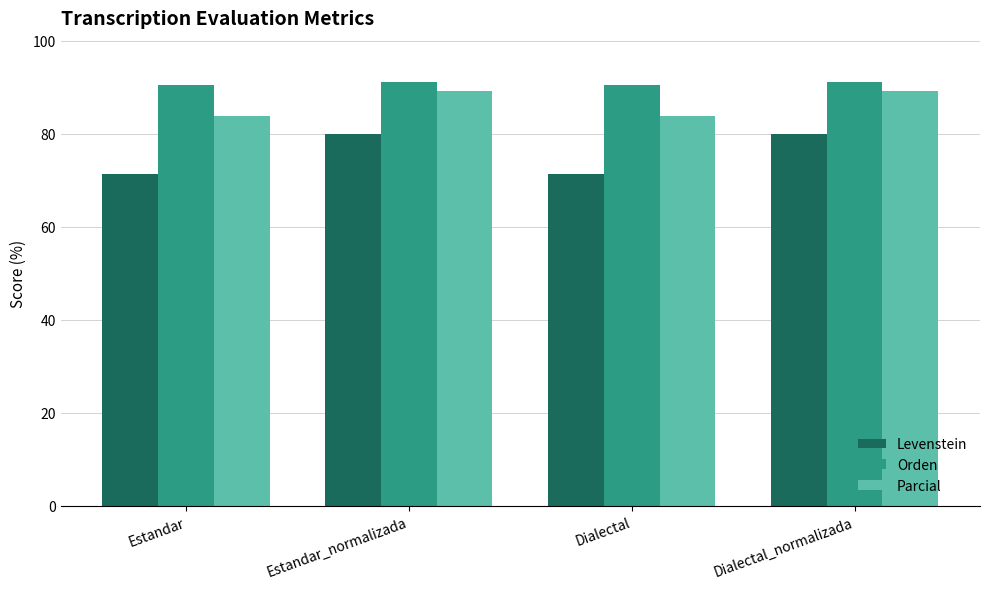

Reading right to left, extract all data points from this chart.

Levenstein: Dialectal_normalizada=80.0	Dialectal=71.3	Estandar_normalizada=80.0	Estandar=71.3
Orden: Dialectal_normalizada=91.0	Dialectal=90.5	Estandar_normalizada=91.0	Estandar=90.5
Parcial: Dialectal_normalizada=89.2	Dialectal=83.7	Estandar_normalizada=89.2	Estandar=83.7